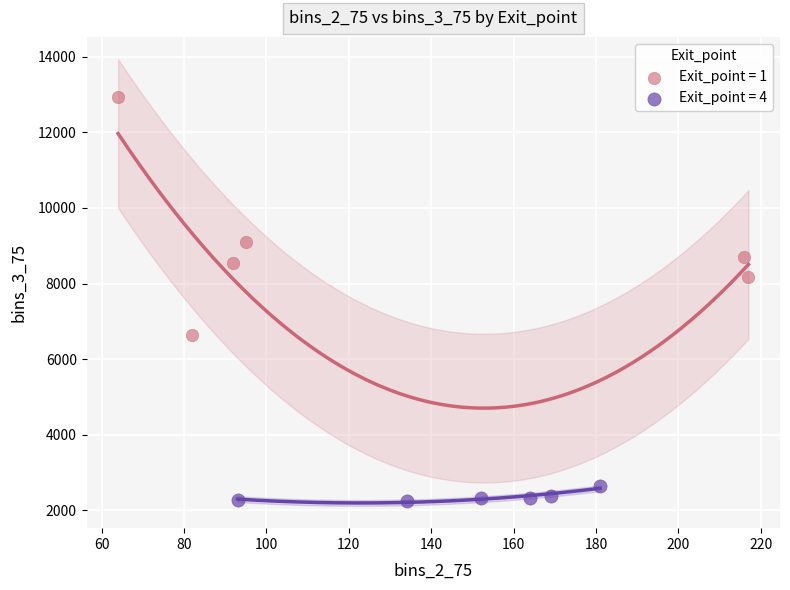

Which series has the largest Y range (max minus min)?

Exit_point = 1